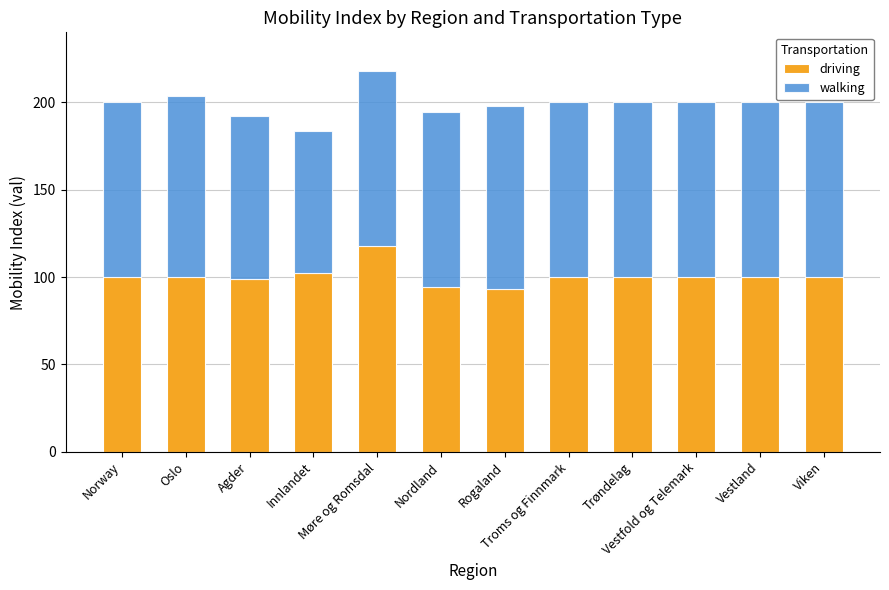

What is the maximum value for driving?

117.9